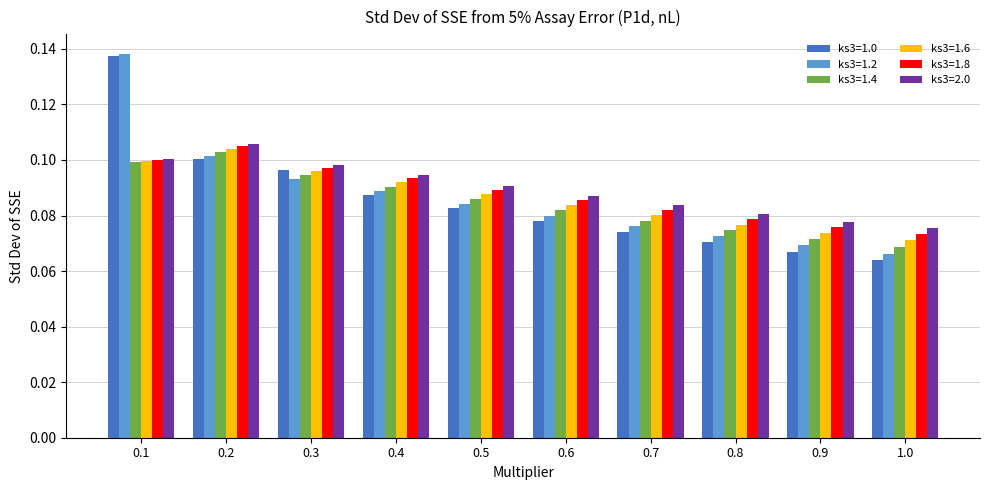

Which series has the largest range (max minus min)?

ks3=1.0